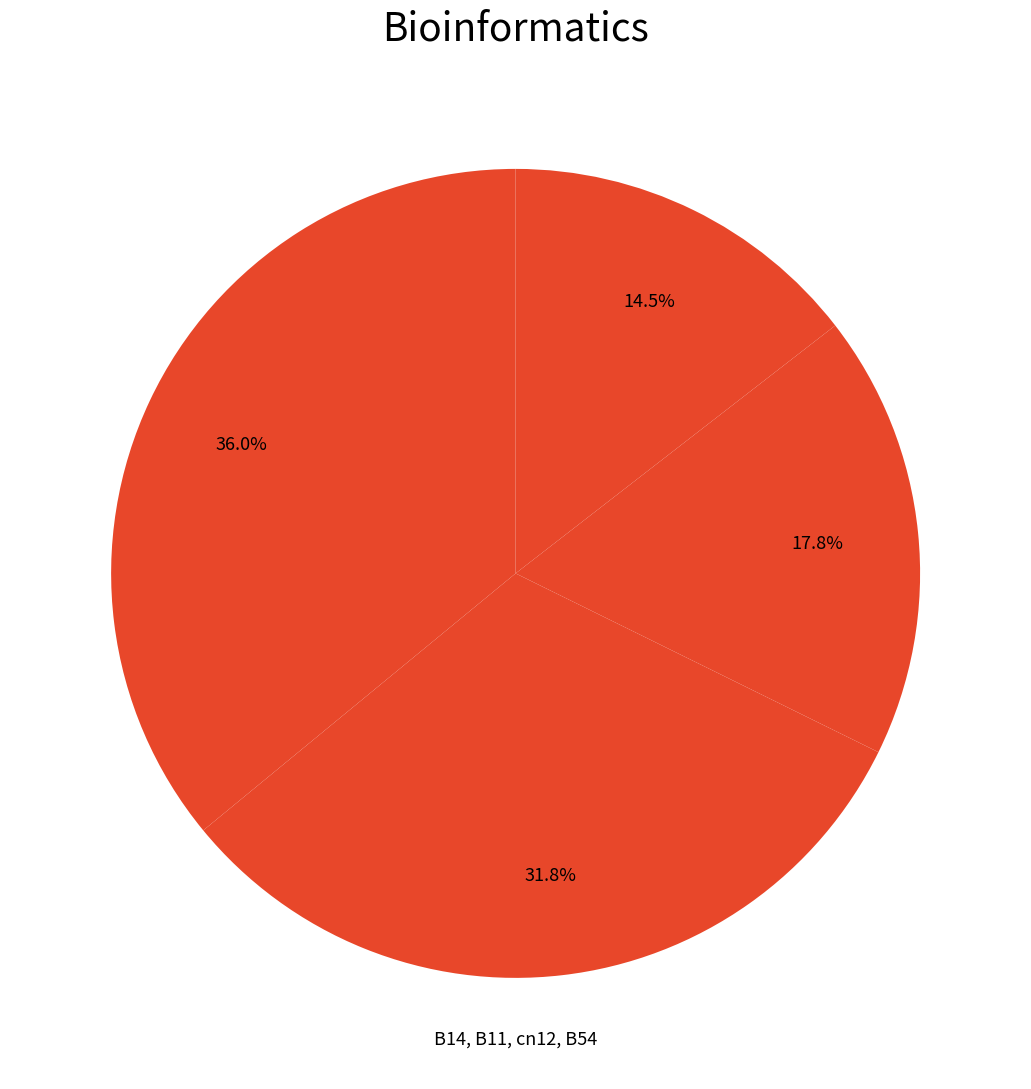

Count the number of slices in the pie.

4